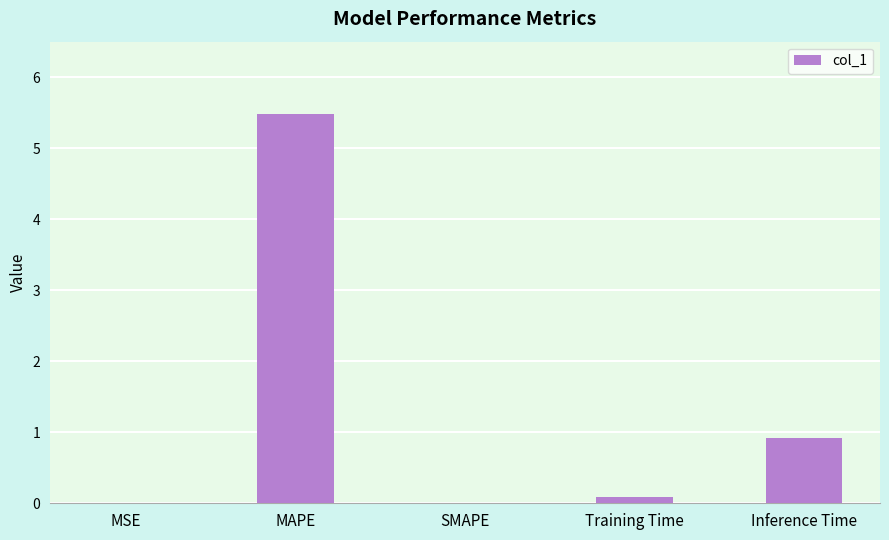

Count the number of categories in the chart.

5